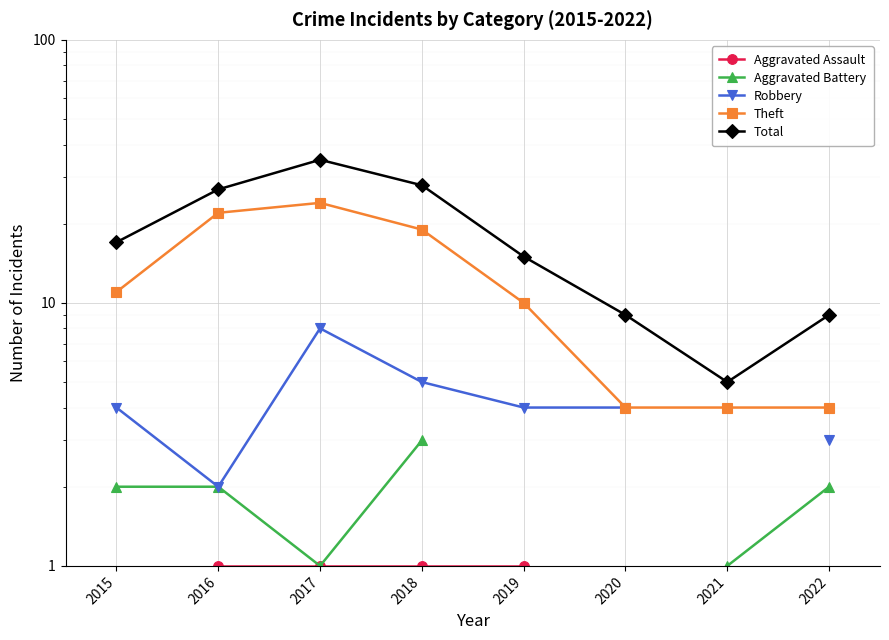

Is the value of Total at 2021 greater than the value of Robbery at 2020?

Yes